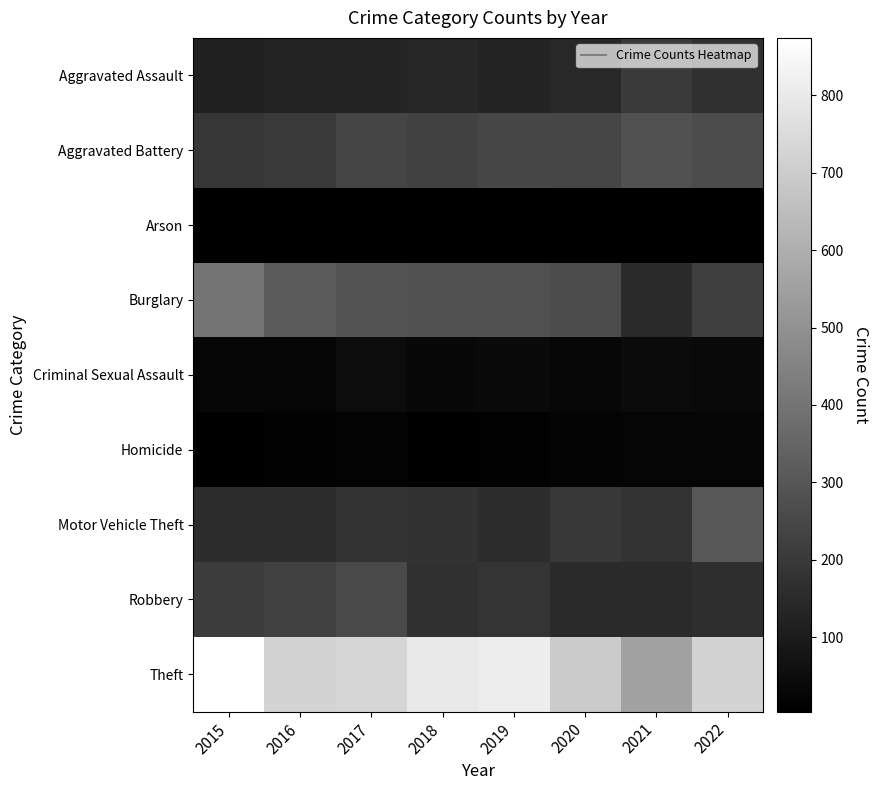

Count the number of categories in the chart.

8